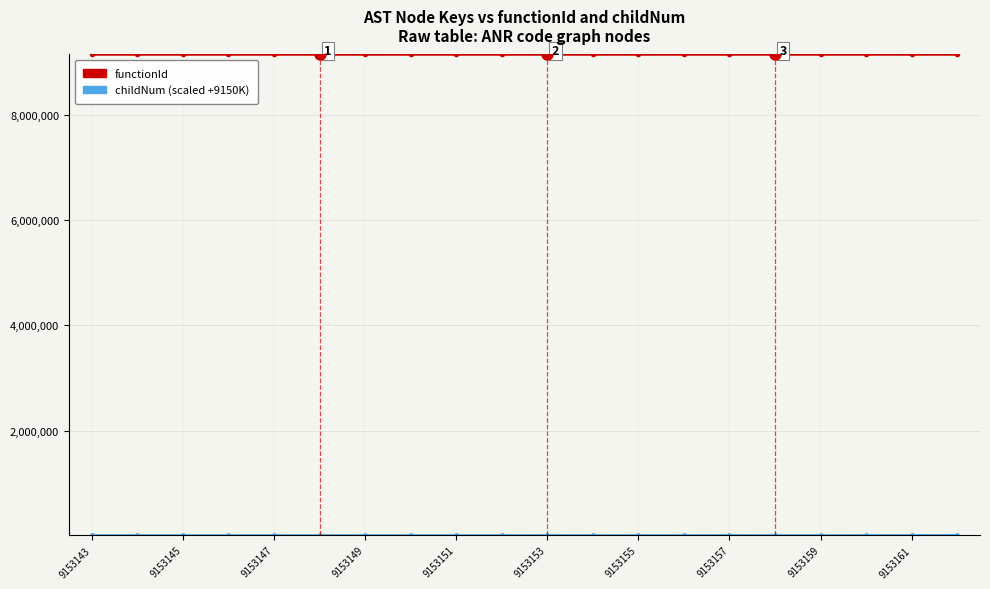

Count the number of categories in the chart.

20